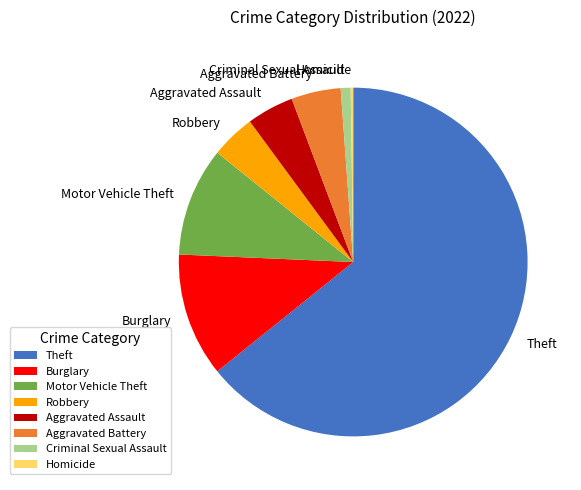

What is the ratio of the value at Theft to the value at Robbery?

15.6